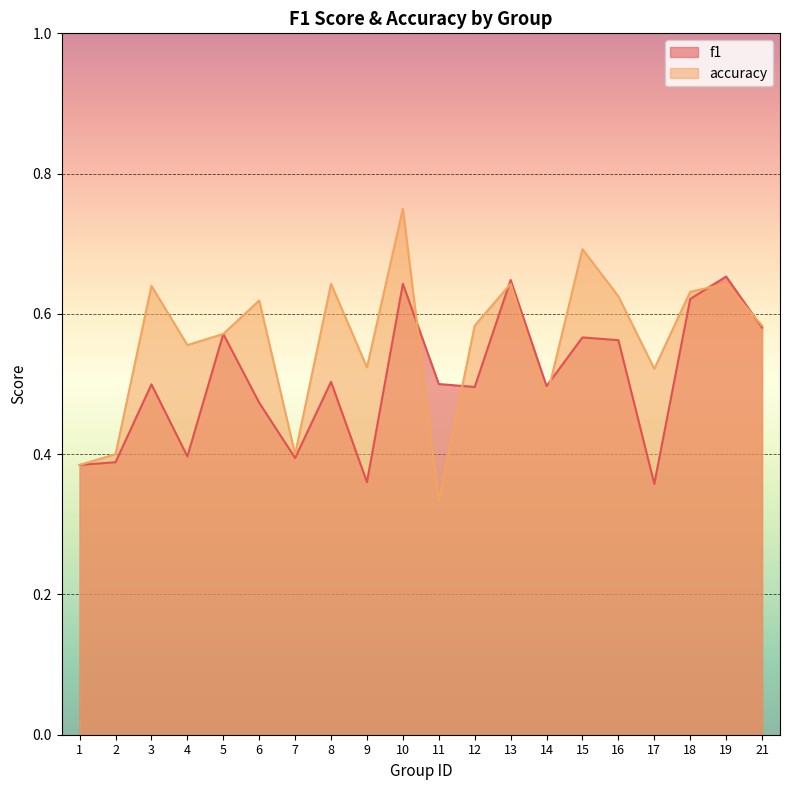

In accuracy, how many points are lower than both neighbors (excluding endpoints)?

6